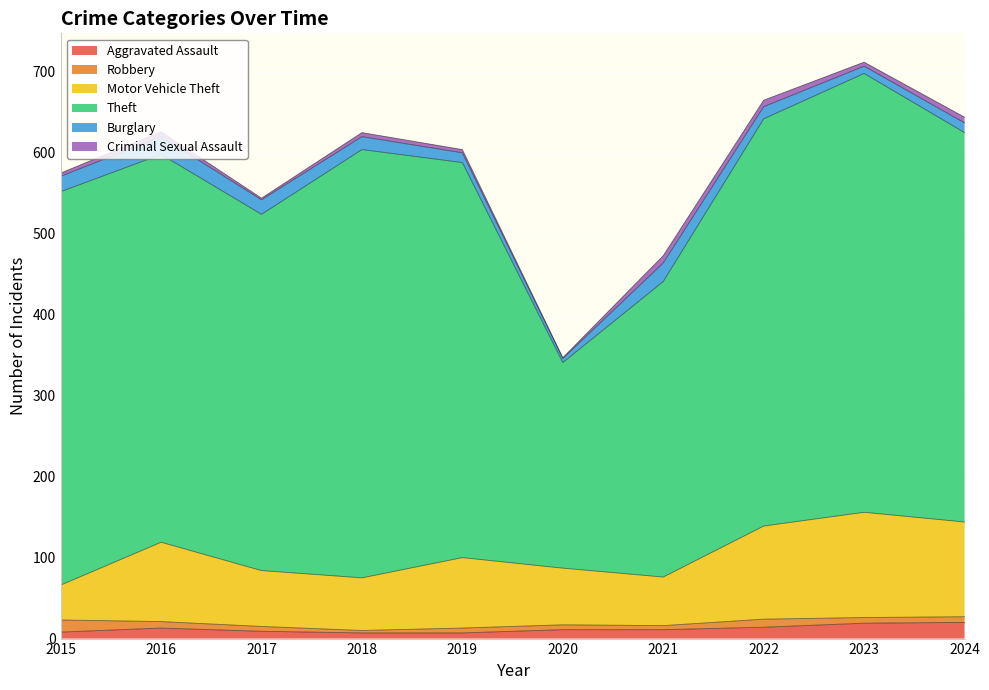

Which series has the largest total across all categories?

Theft